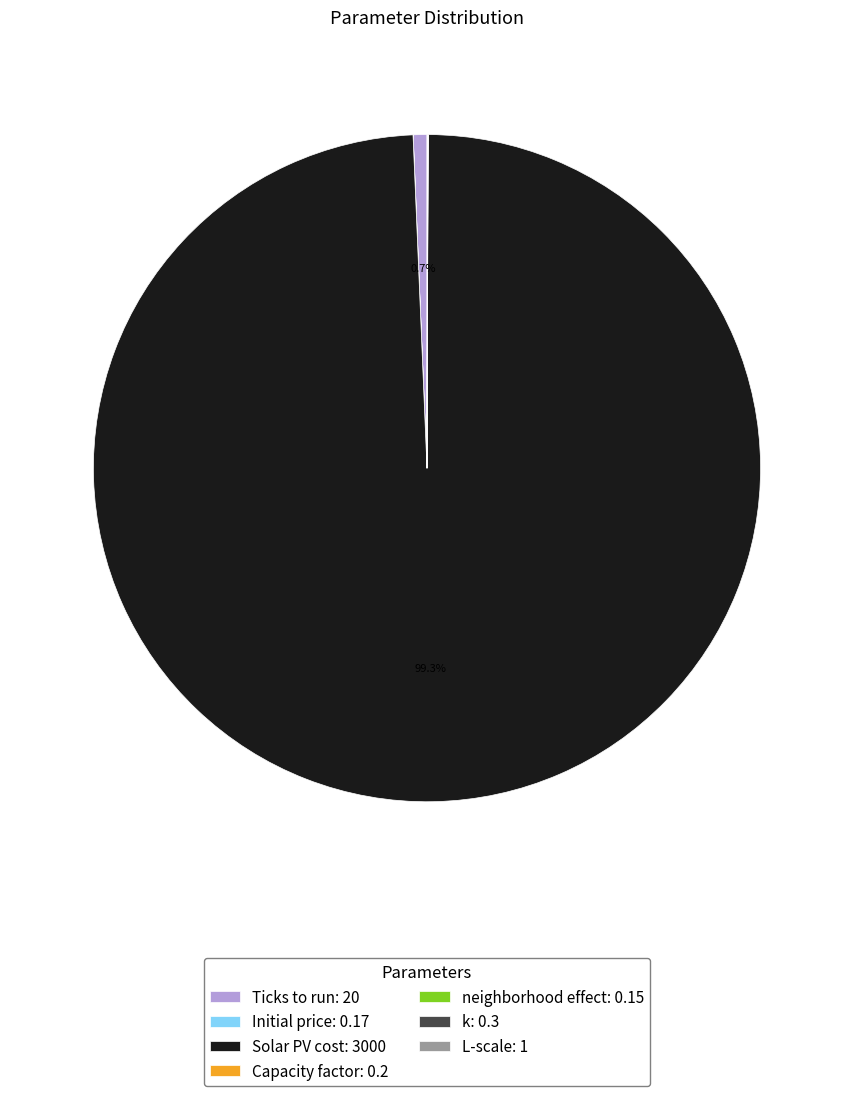

Is there a majority slice in this chart?

Yes